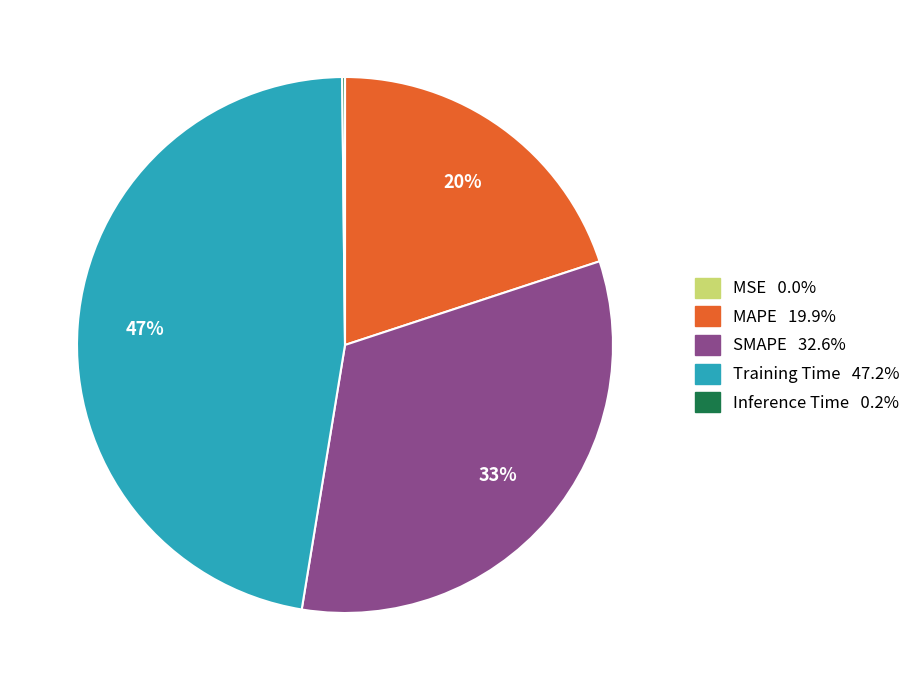

True or false: Training Time accounts for 56% of the total.

False